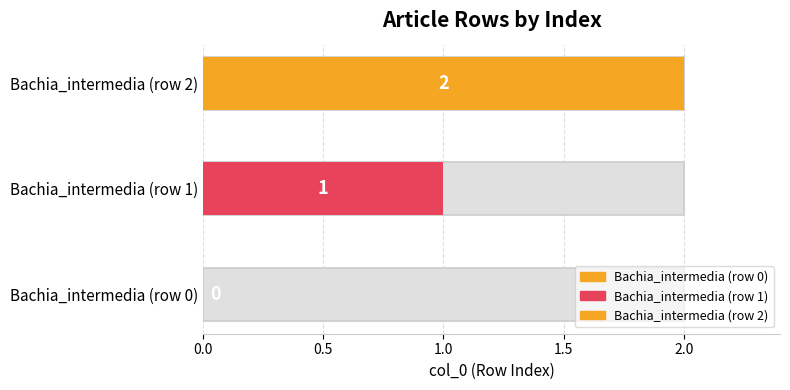

The chart shows a value of 1 at Bachia_intermedia (row 0). True or false?

False